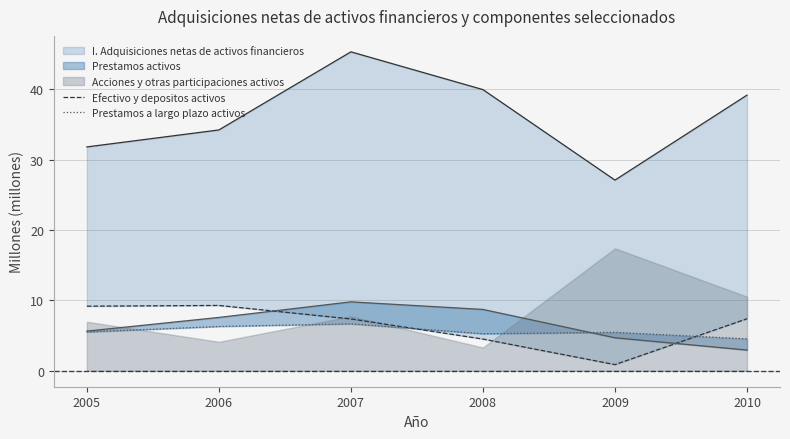

Where is the first local minimum for Prestamos a largo plazo activos?

2008